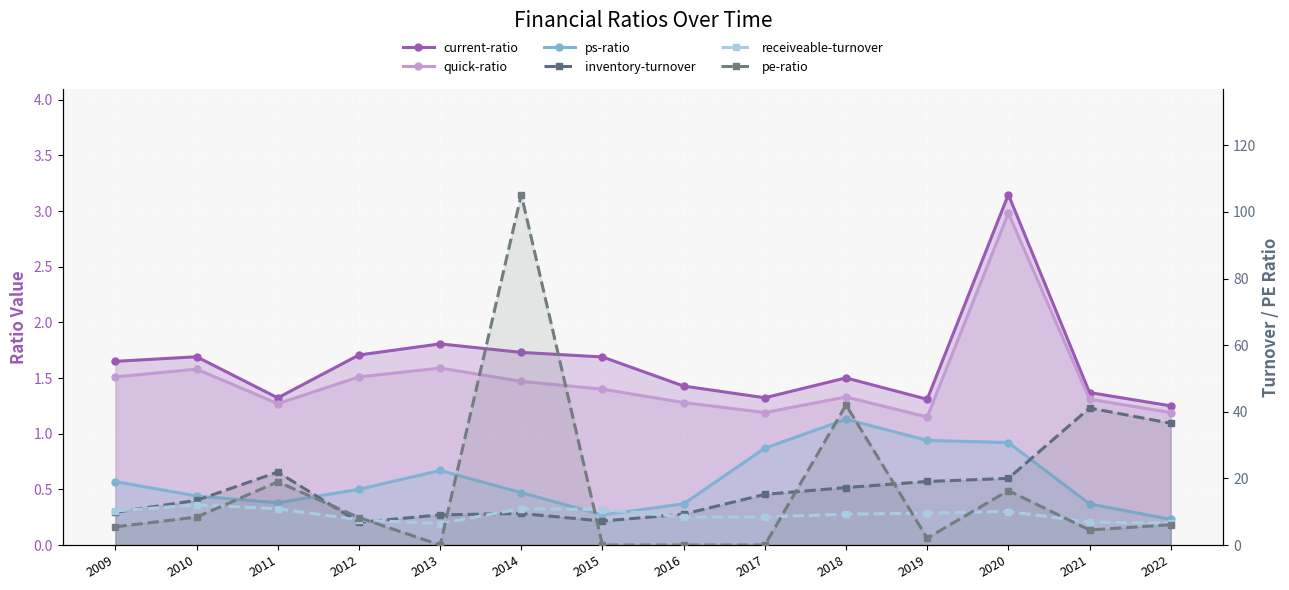

At which category does the chart reach its minimum across all series?

2013